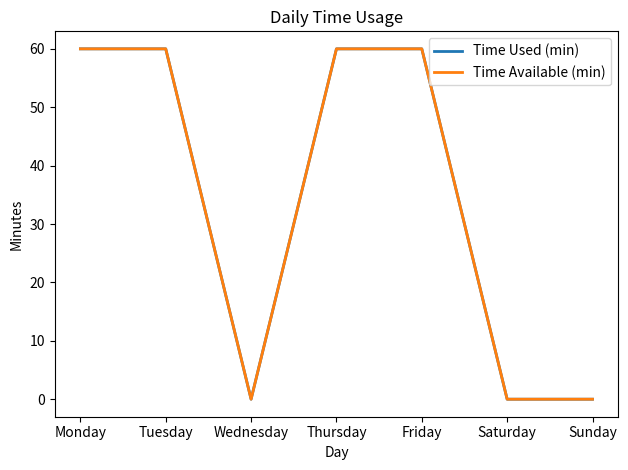

Between Tuesday and Friday, which series saw the biggest shift?

Time Used (min)